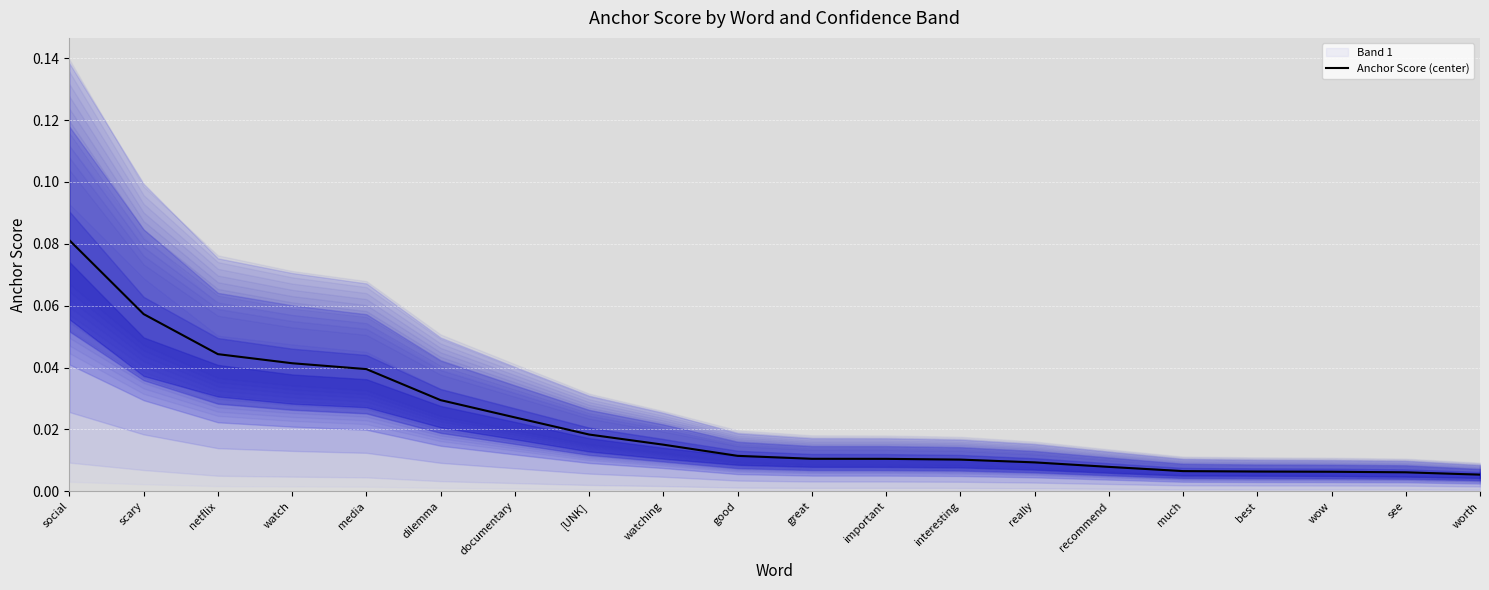

The chart shows a value of 0.0 at worth. True or false?

False